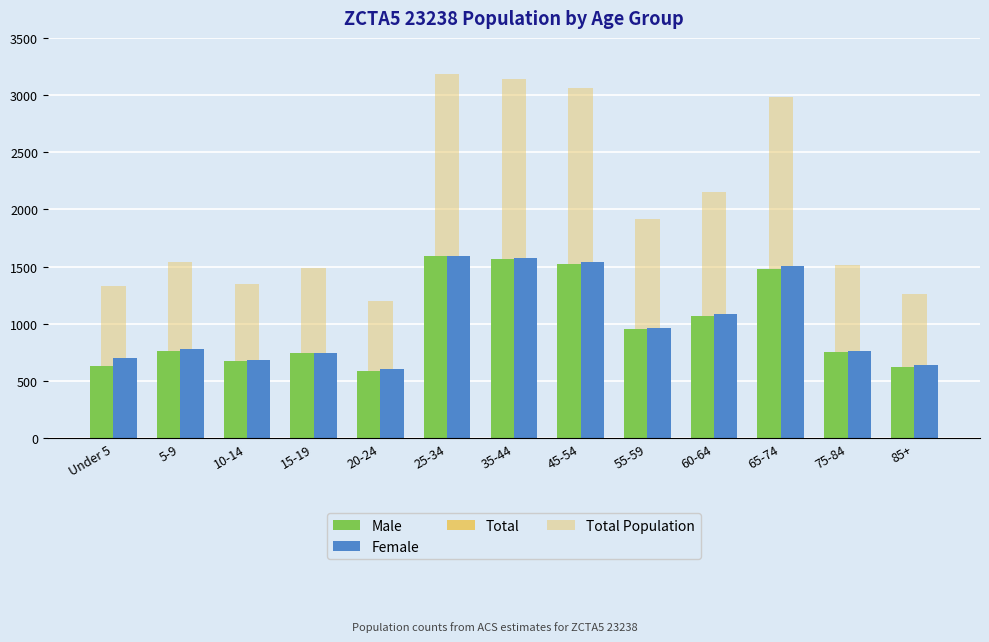

List the series in order of their peak value, highest first.

Total, Total Population, Female, Male